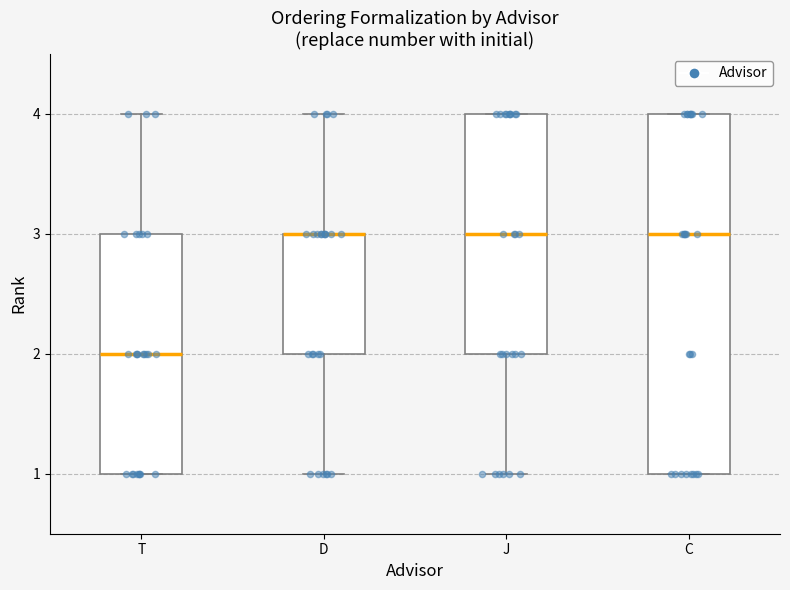

Where does the median line of the box for J sit on the y-axis? The values are not printed on the chart, so give them approximately, as read against the axis.

3